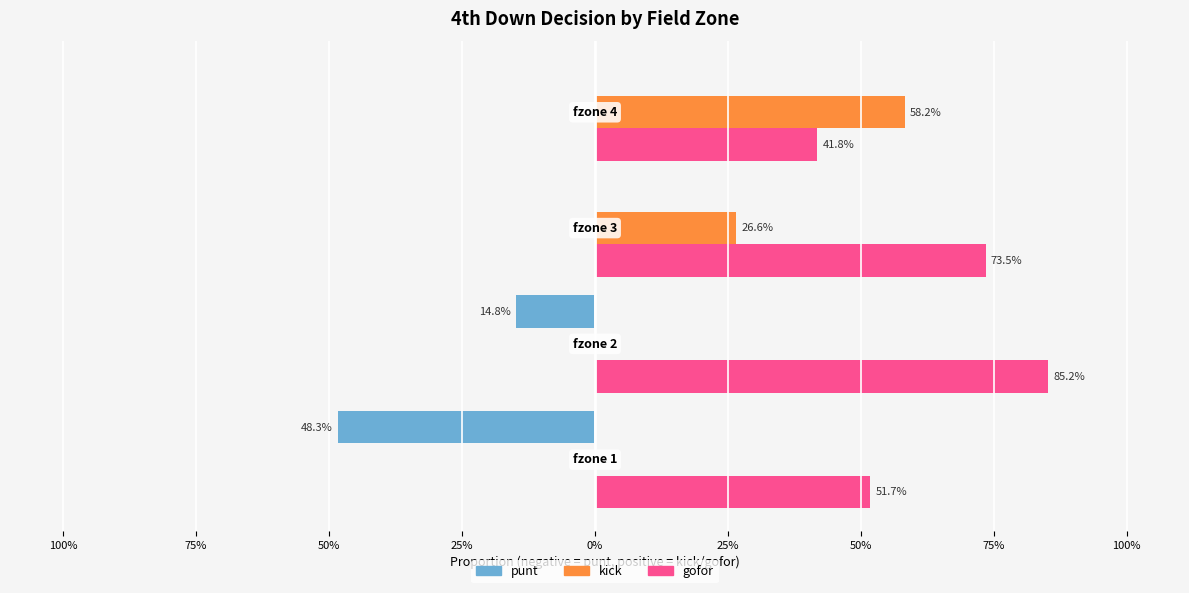

Reading left to right, transcribe all the data shown in this chart.

punt: 0.5	0.1	0.0	0.0
kick: 0.0	0.0	0.3	0.6
gofor: 0.5	0.9	0.7	0.4